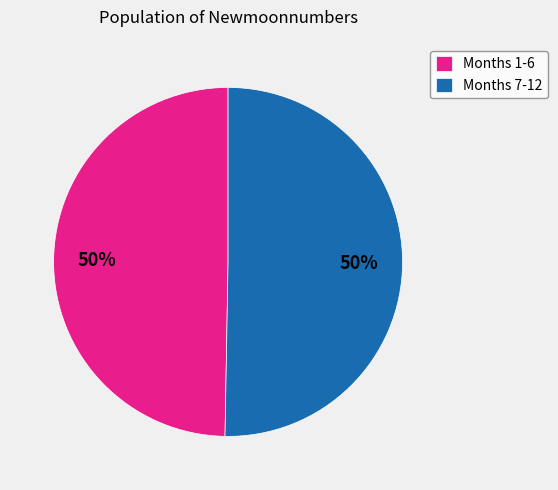

To the nearest percent, what is the average slice percentage?

50%